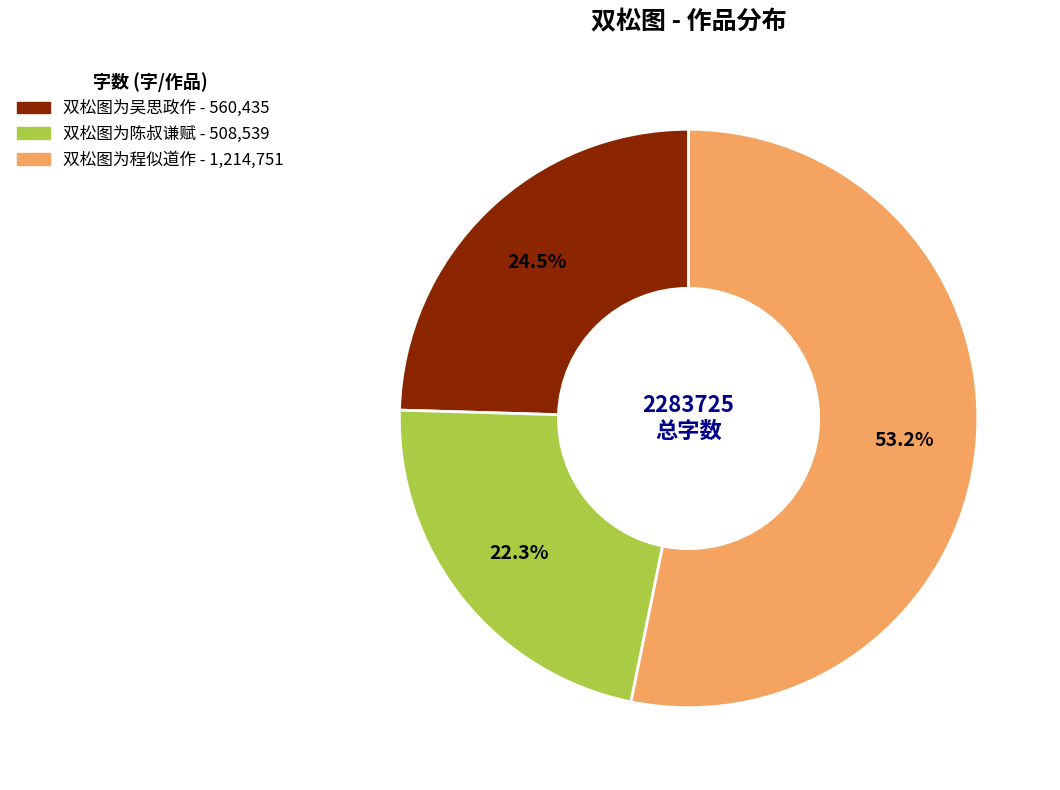

Approximately how many times larger is the value at 双松图为吴思政作 compared to 双松图为程似道作?

0.5